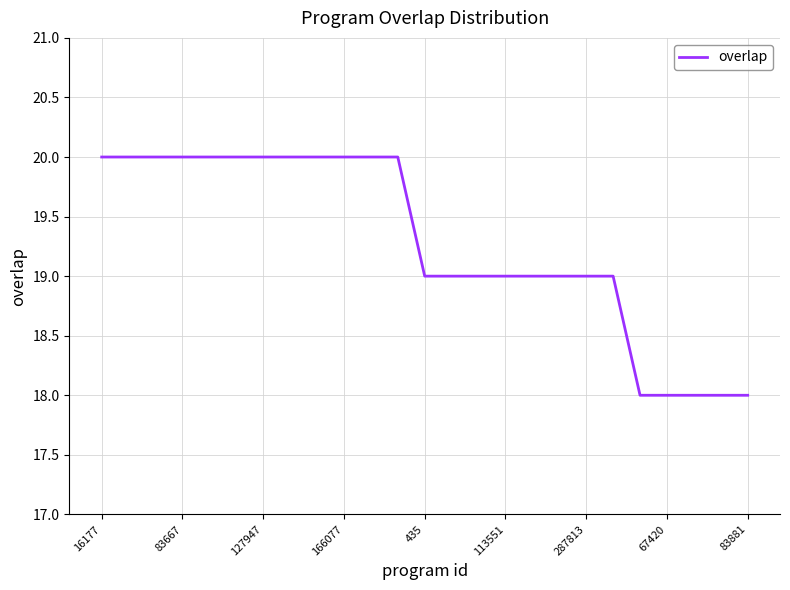

What is the smallest value displayed?

18